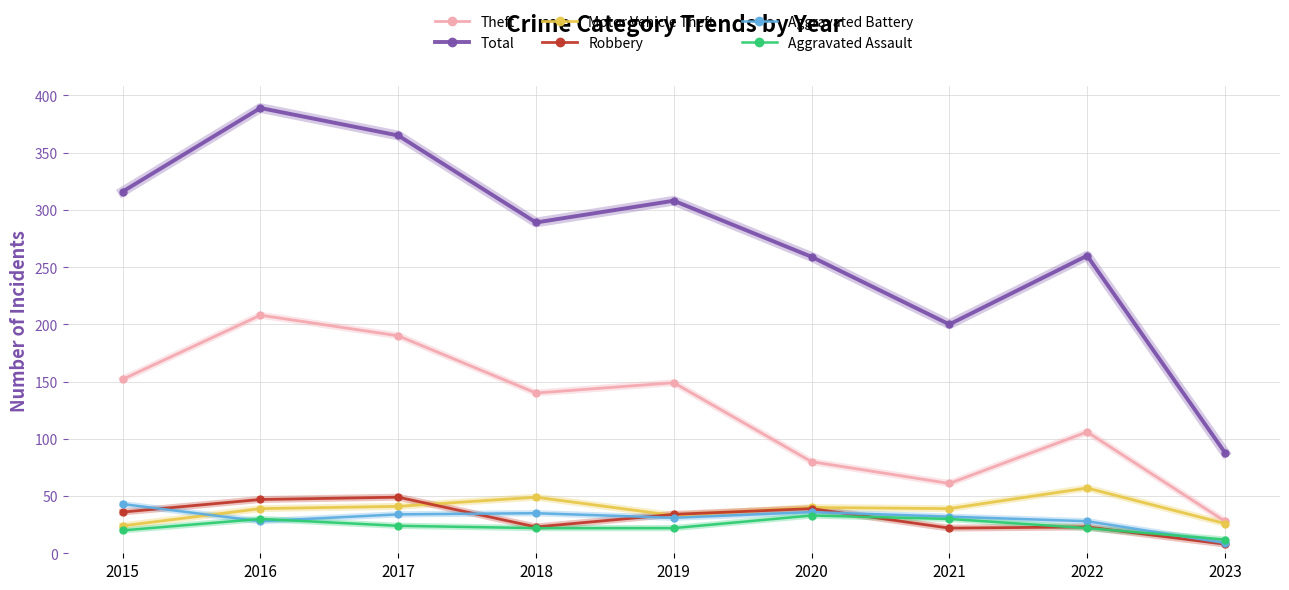

True or false: Aggravated Battery and Theft intersect in this chart.

False